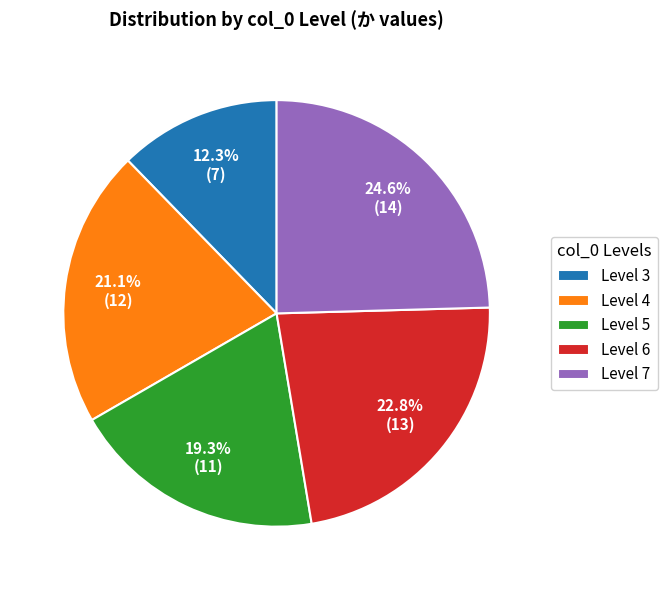

Which category has the biggest portion of the pie?

Level 7